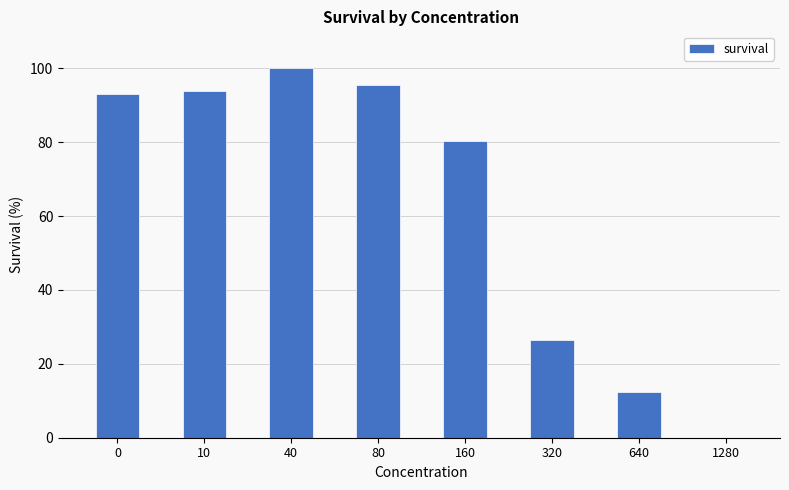

Which label corresponds to the largest value in the chart?

40